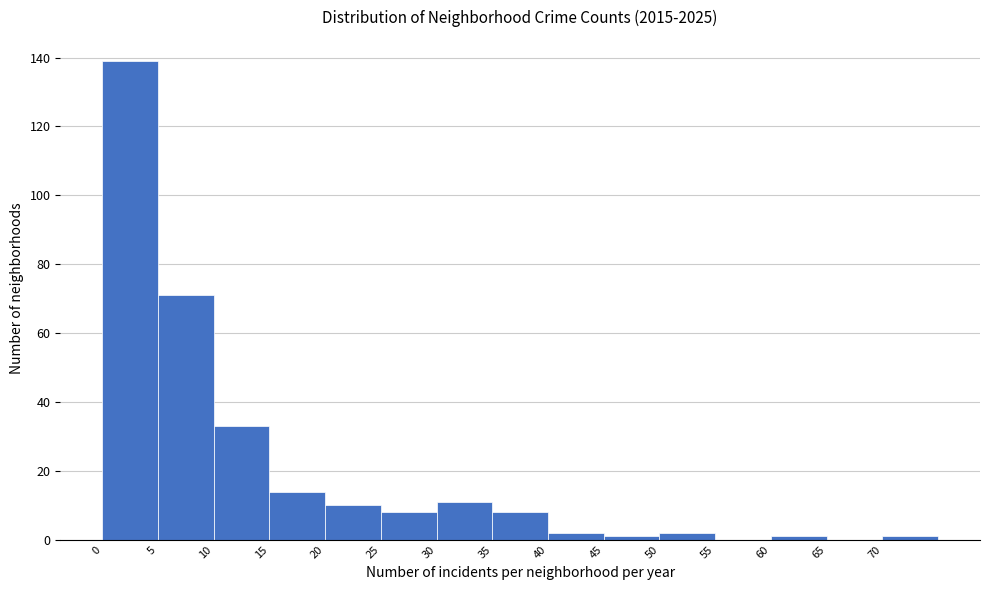

What is the height of the bar covering 10 to 15 on the x-axis? The values are not printed on the chart, so give them approximately, as read against the axis.

34